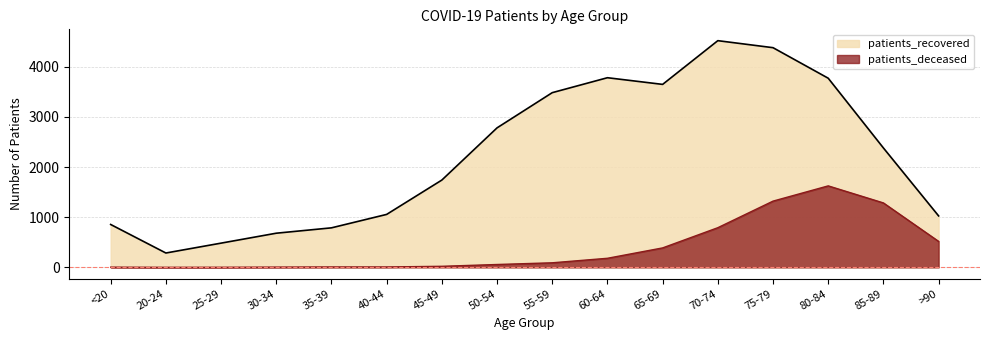

What position from the right is 75-79?

4